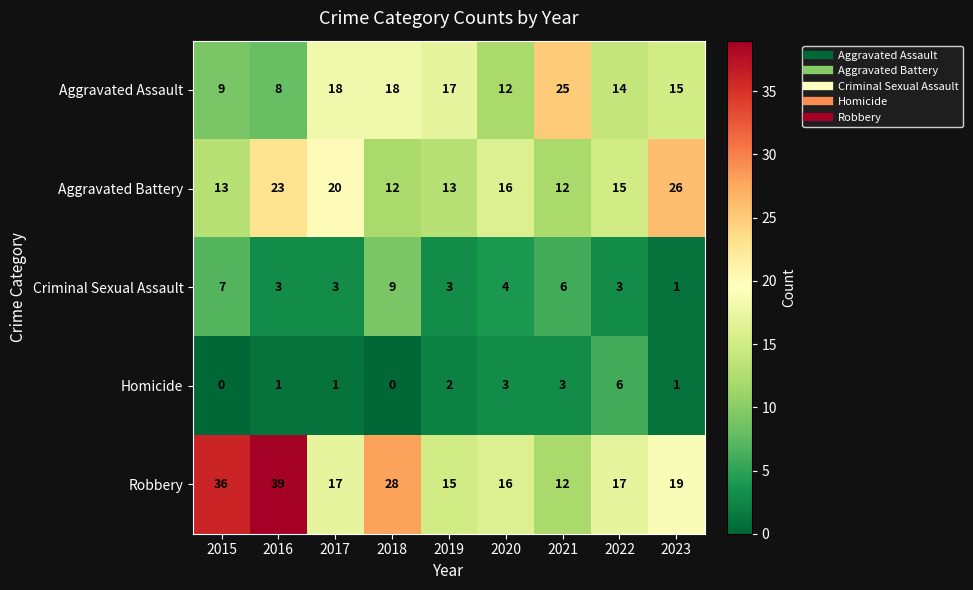

What is the difference between the highest and lowest values at 2017?

19